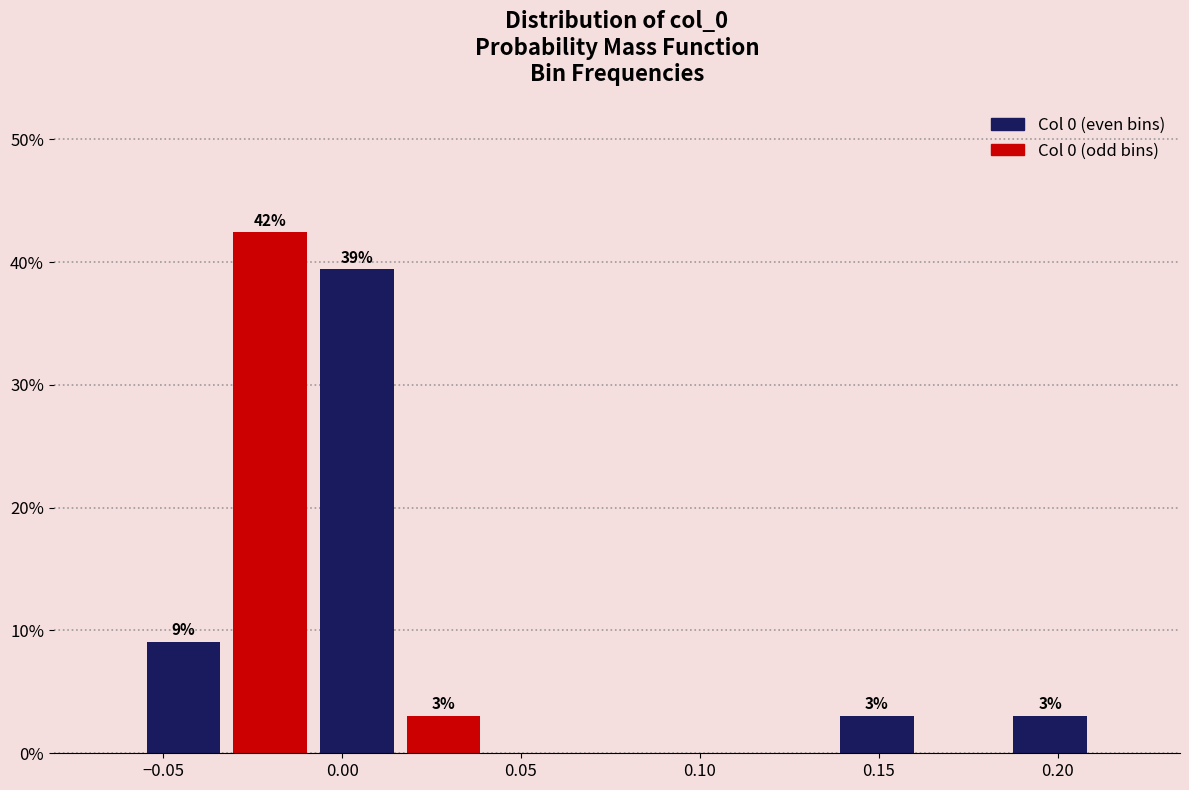

Which range on the x-axis has the tallest bar?

-0.030 to -0.010